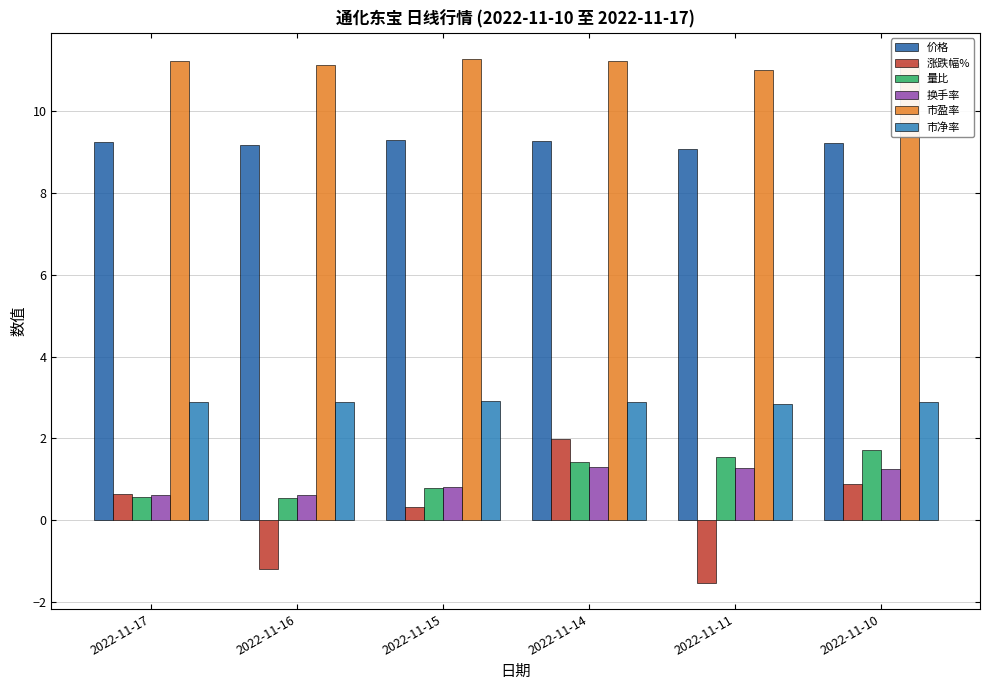

What is the lowest value of the 市盈率 series?

11.0